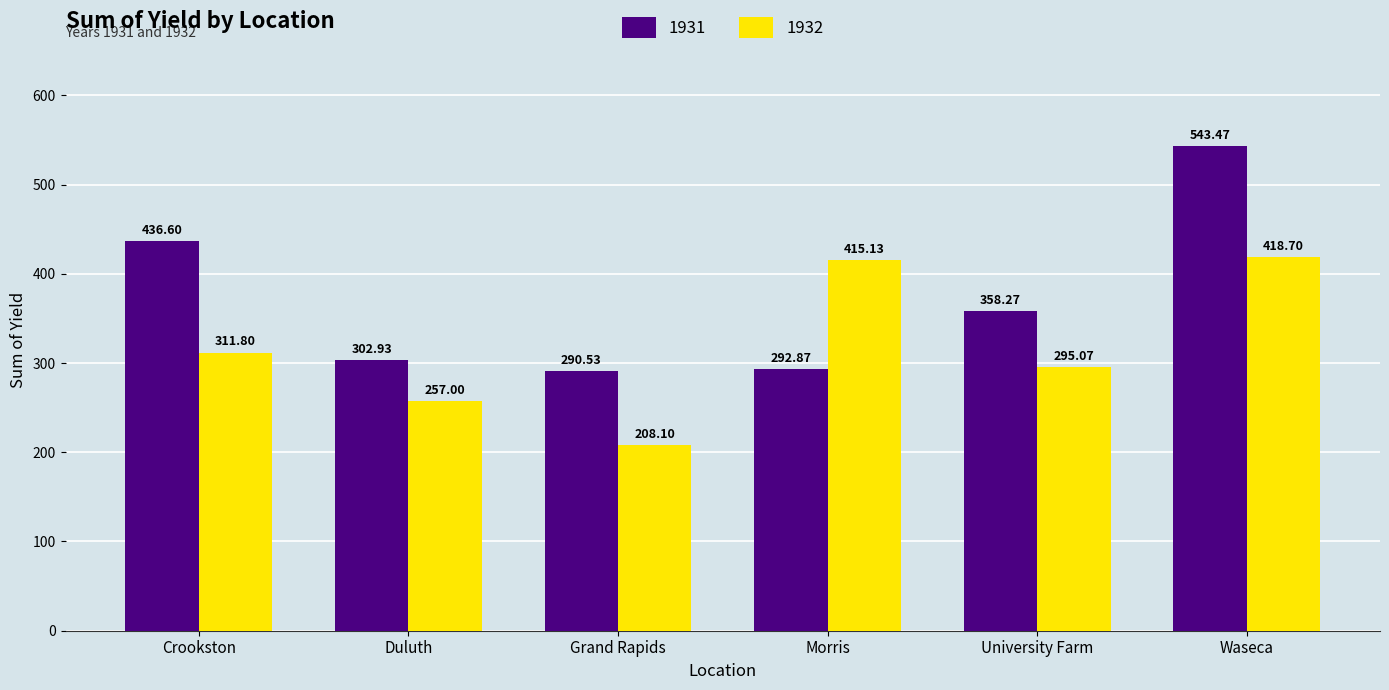

What is the difference between the second highest and minimum values in the 1931 series?

146.1